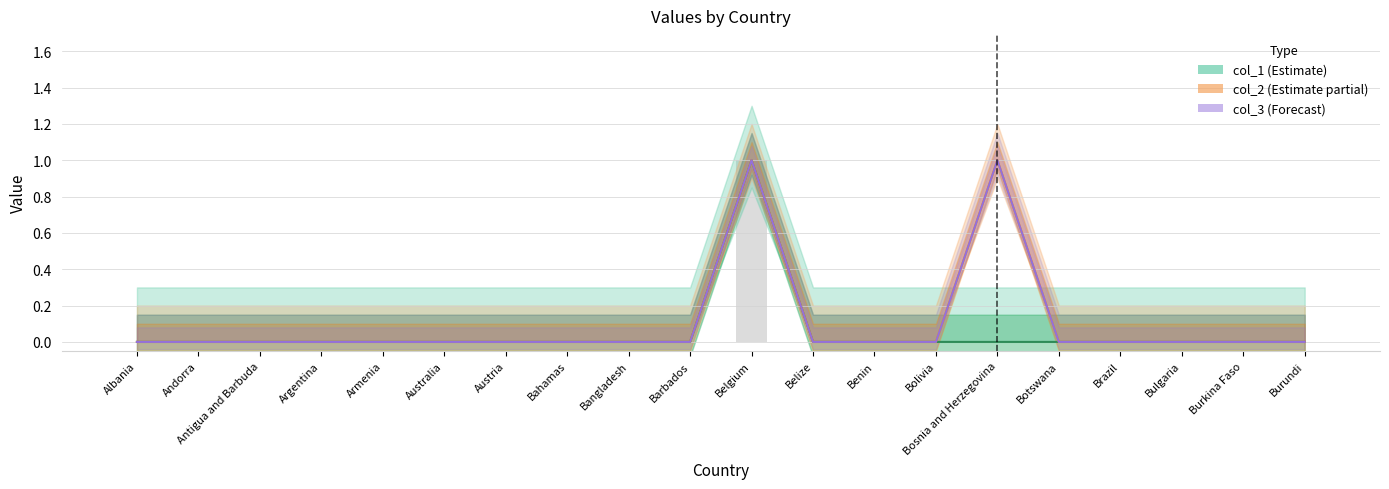

Rank the series by their maximum value, from highest to lowest.

col_1 (Estimate), col_2 (Estimate partial), col_3 (Forecast)